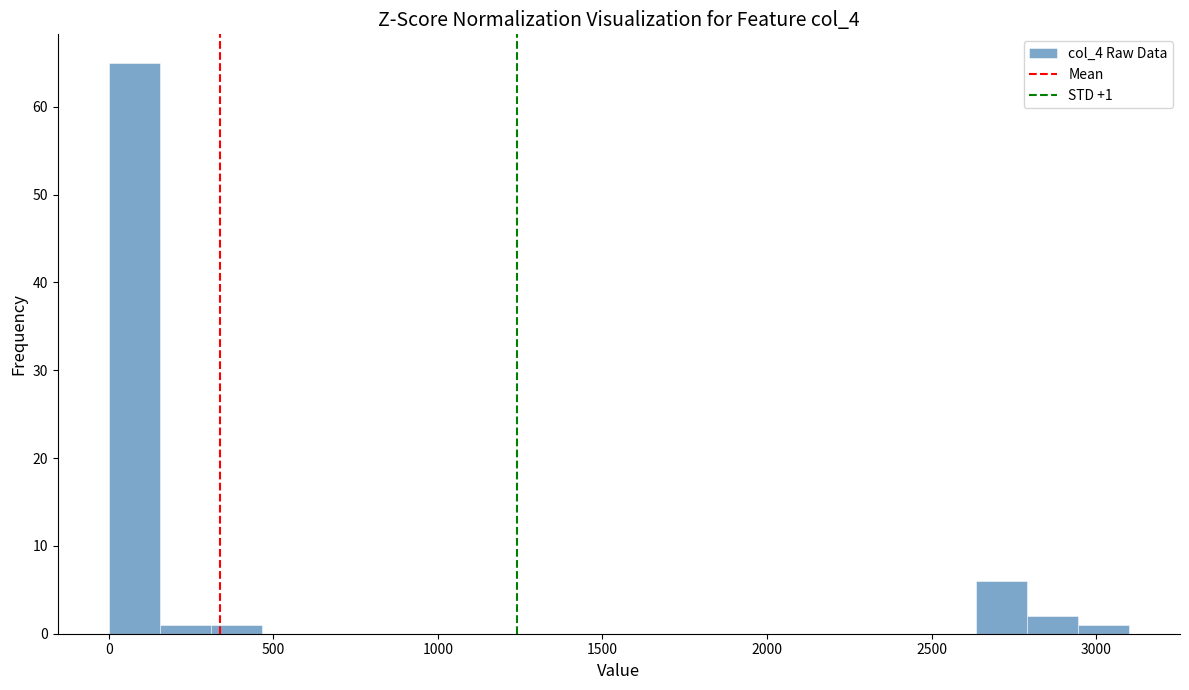

Read against the x-axis, roughly where is the centre of the tallest bar?

100